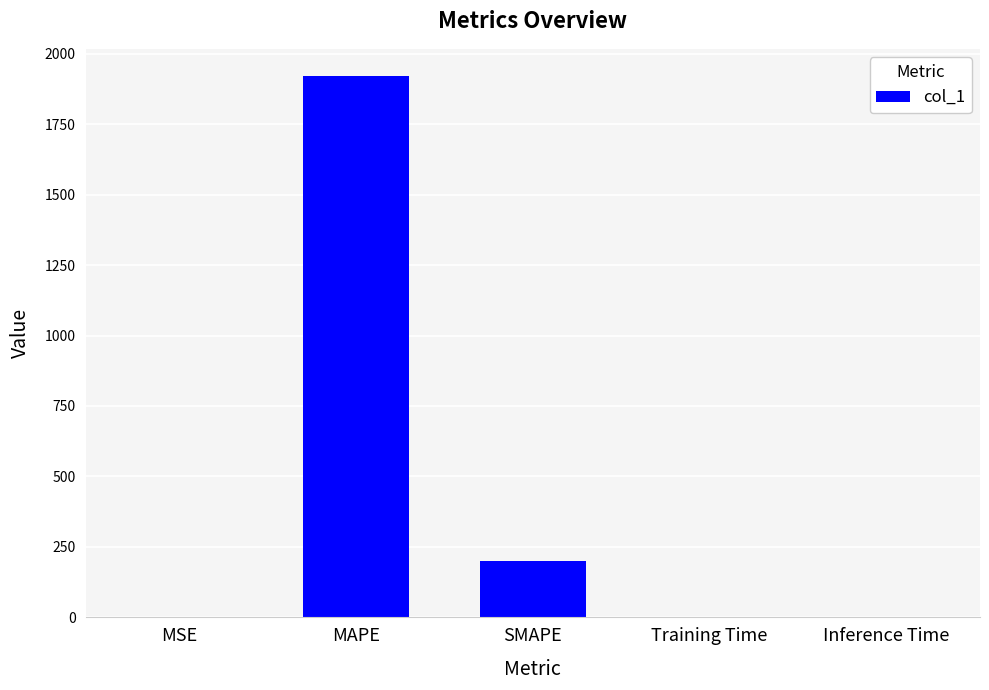

True or false: the data shows 1921.0 at MAPE.

True